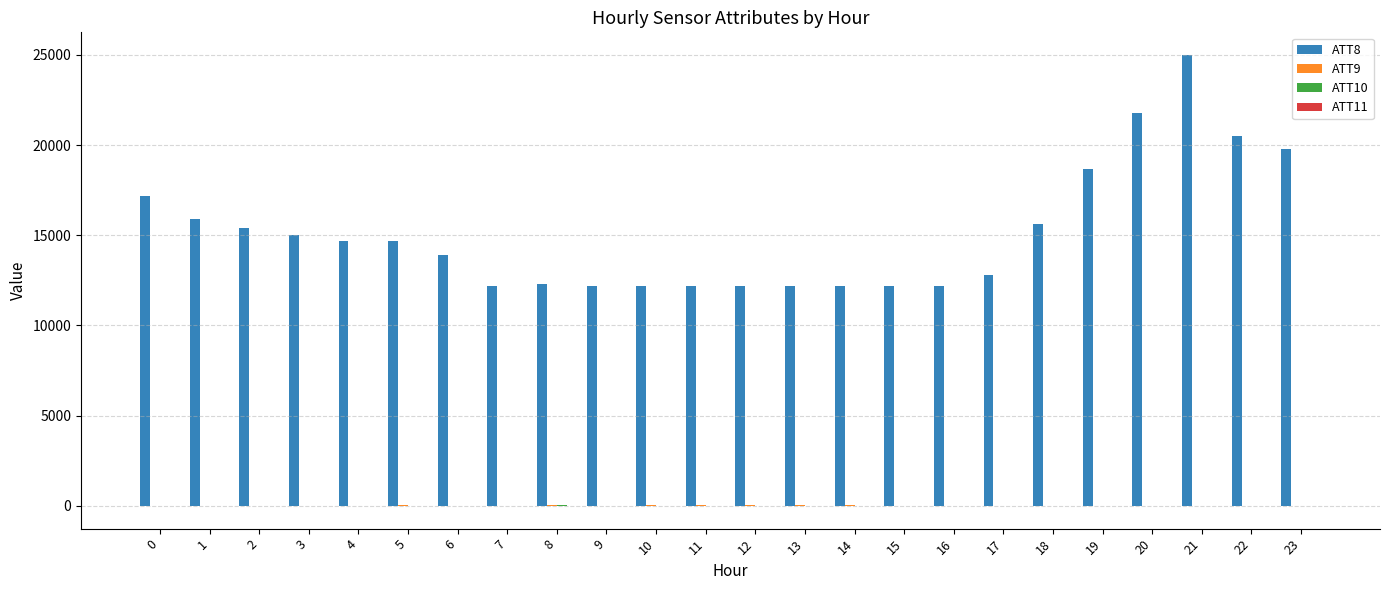

Which series has the largest total across all categories?

ATT8